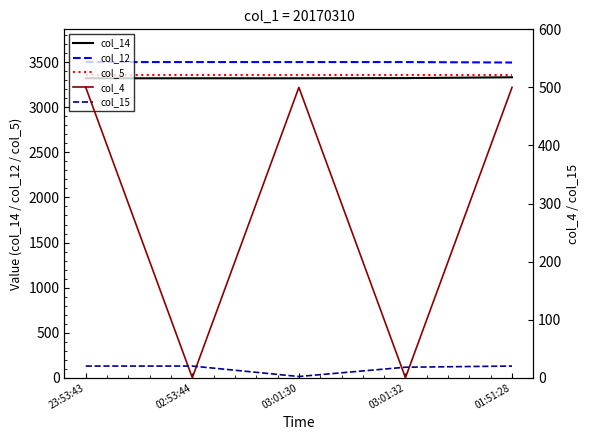

What is the approximate value of col_5 at 03:01:32?

3362